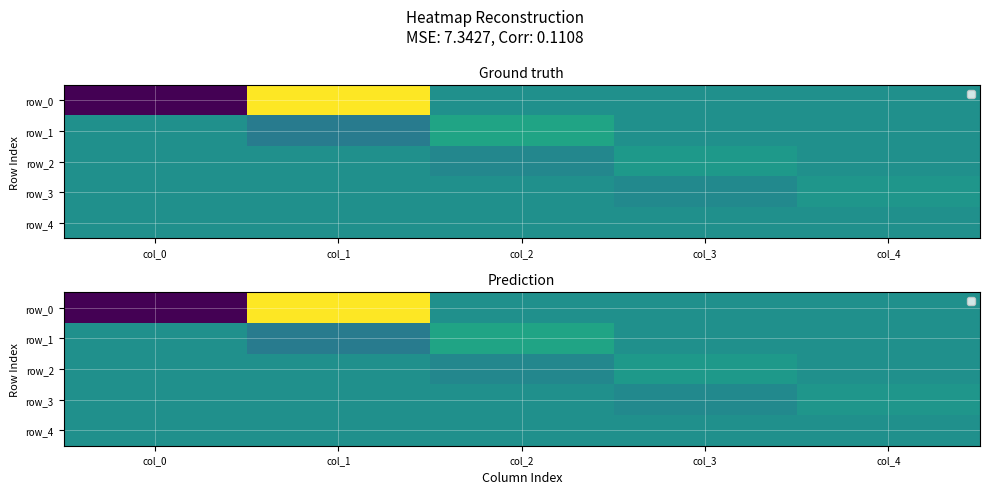

Which category has the lowest value in the row_2 series?

col_2